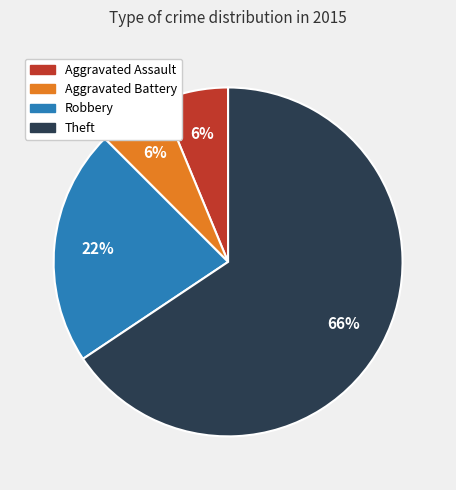

Is the sum of Aggravated Battery and Aggravated Assault greater than half?

No